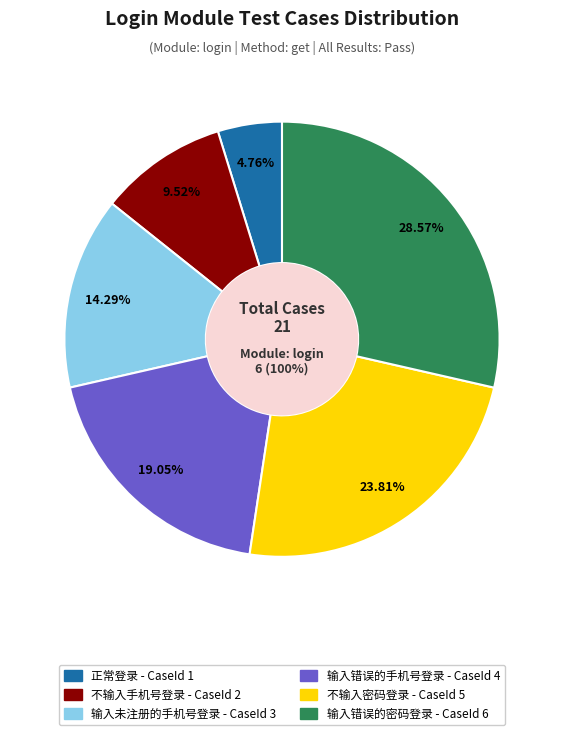

What is the total percentage of 输入错误的密码登录 and 输入错误的手机号登录?

47.6%